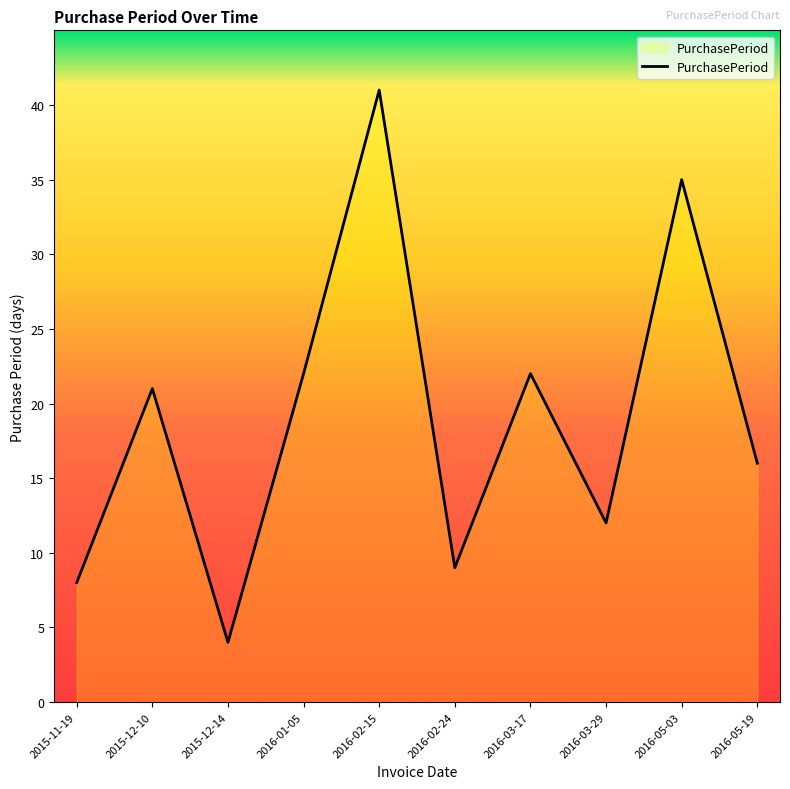

Reading left to right, list all the values displayed in this chart.

2015-11-19=8	2015-12-10=21	2015-12-14=4	2016-01-05=22	2016-02-15=41	2016-02-24=9	2016-03-17=22	2016-03-29=12	2016-05-03=35	2016-05-19=16